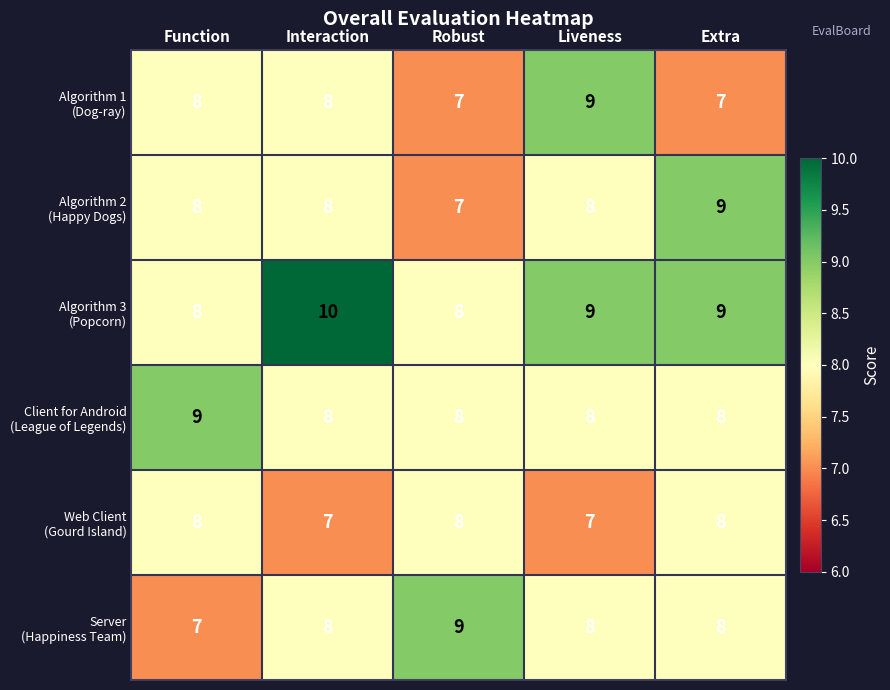

What is the total value across all series at Function?

48